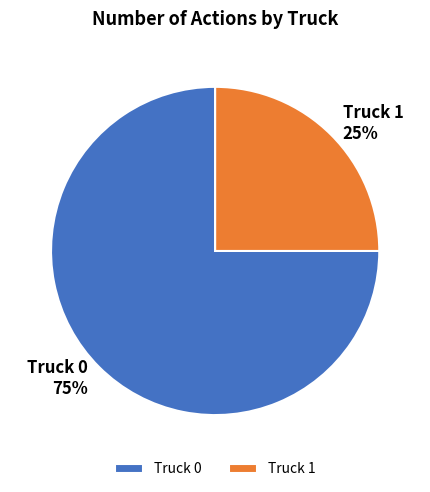

Is it true that Truck 1 is 19% of the pie?

False